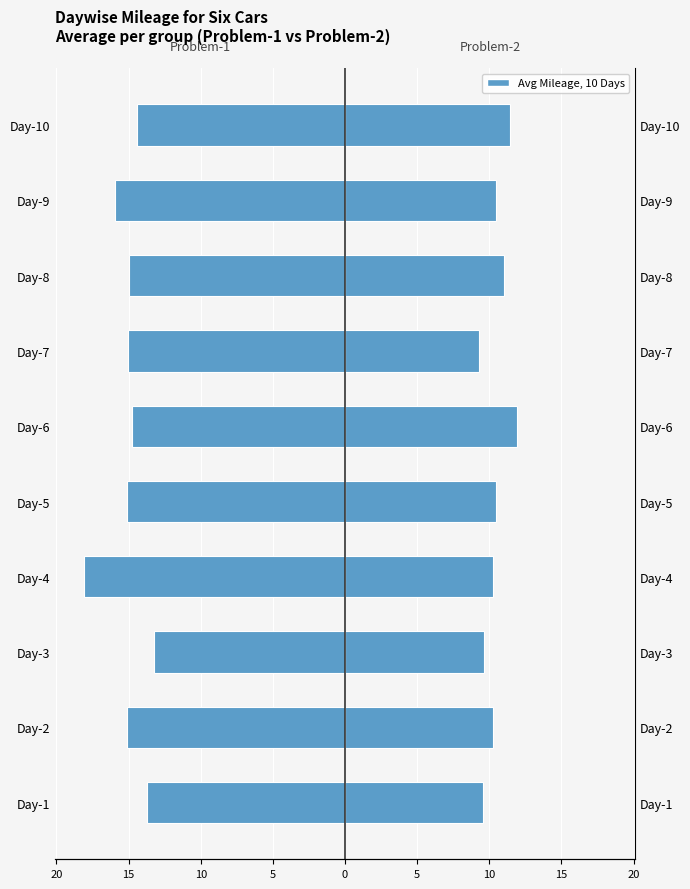

The Car-1/2/3 (Problem-1) series shows -5.3 at Day-10. True or false?

False